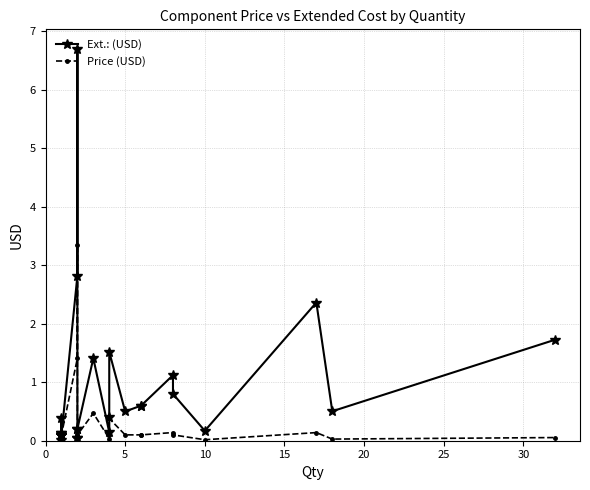

What are all the series names shown in the legend?

Ext.: (USD), Price (USD)